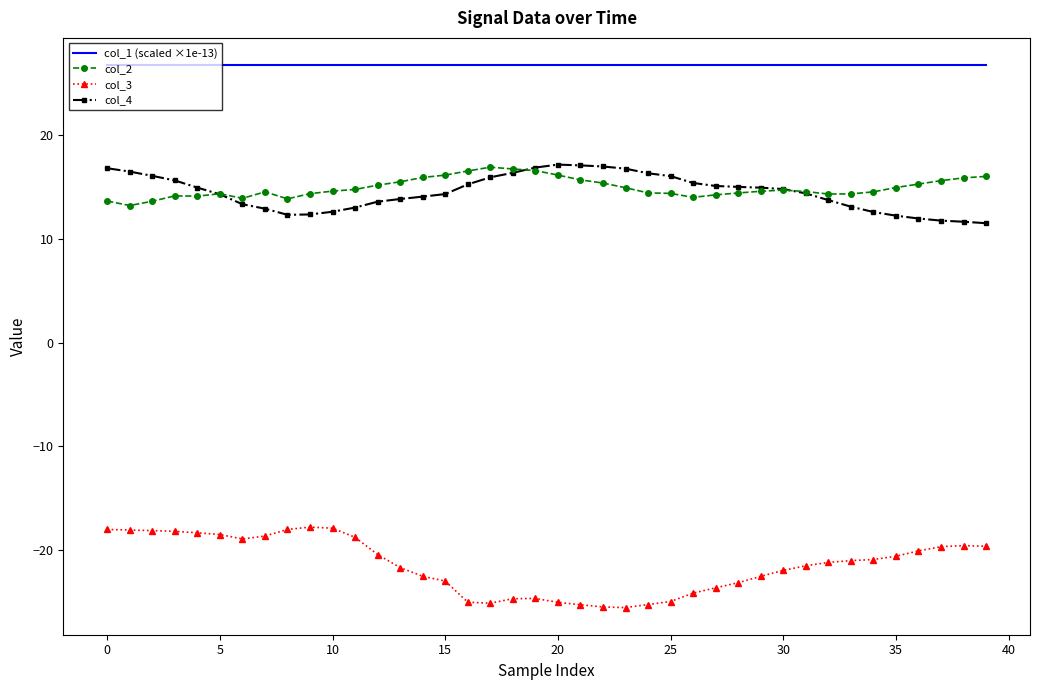

Which series has the largest total across all categories?

col_1 (scaled ×1e-13)